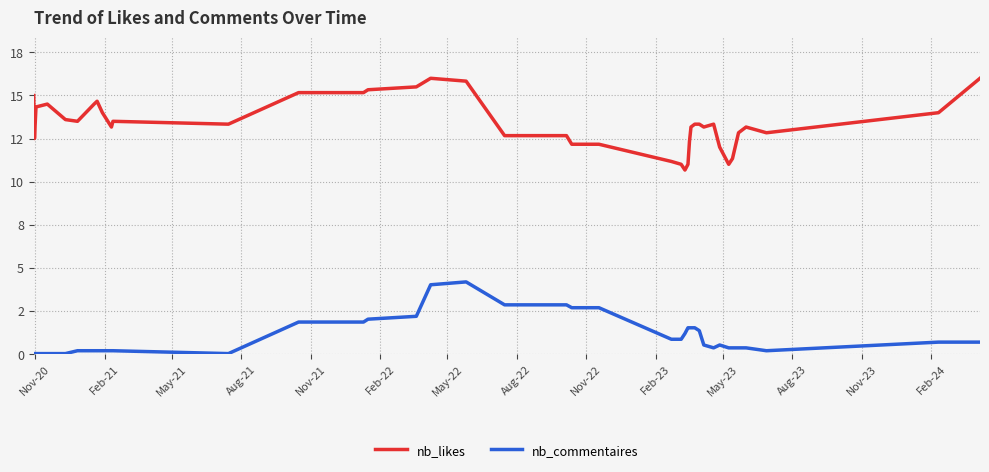

List the series in order of their peak value, lowest first.

nb_commentaires, nb_likes